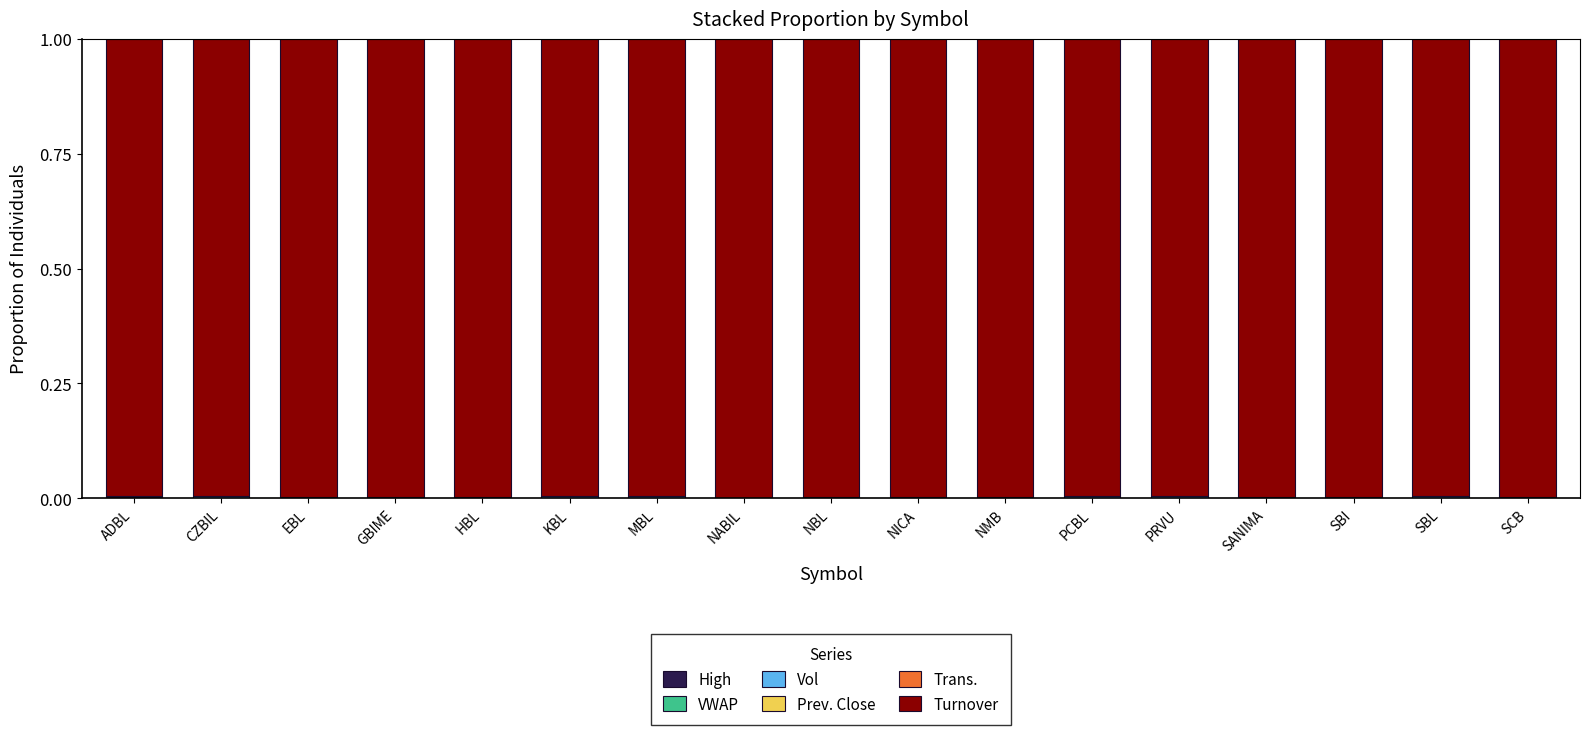

Is it true that Trans. equals 0.0 at PCBL?

False